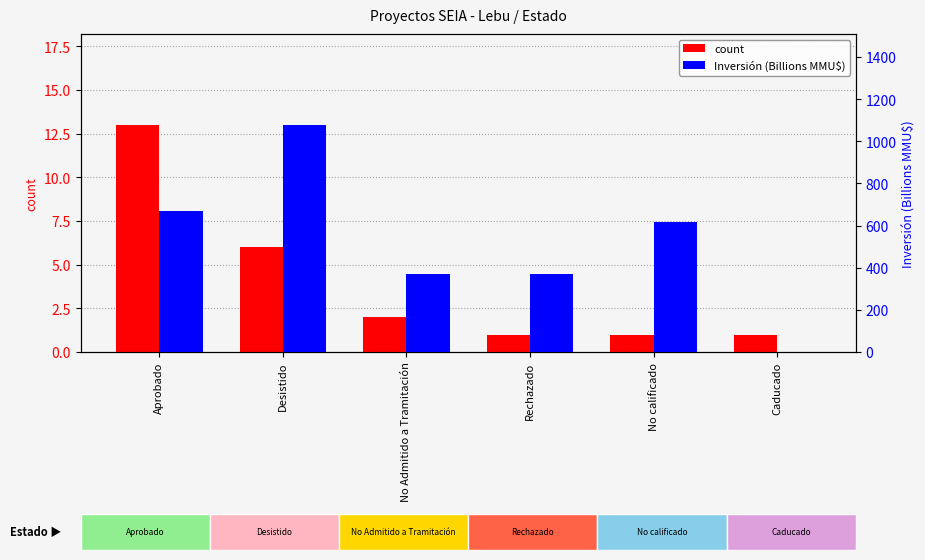

Is it true that Inversión (B MMU$) equals 1.0 at Caducado?

True